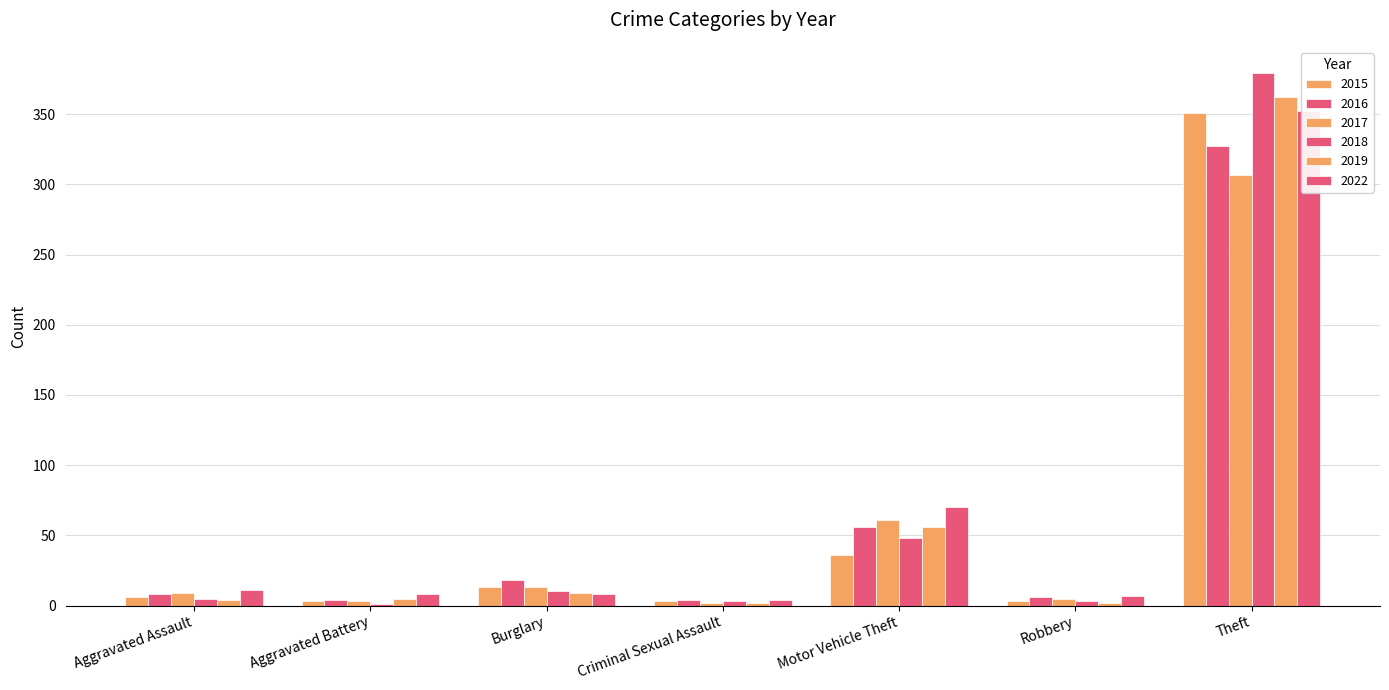

Reading left to right, list all the values displayed in this chart.

2015: 6	3	13	3	36	3	351
2016: 8	4	18	4	56	6	327
2017: 9	3	13	2	61	5	307
2018: 5	1	10	3	48	3	379
2019: 4	5	9	2	56	2	362
2022: 11	8	8	4	70	7	352